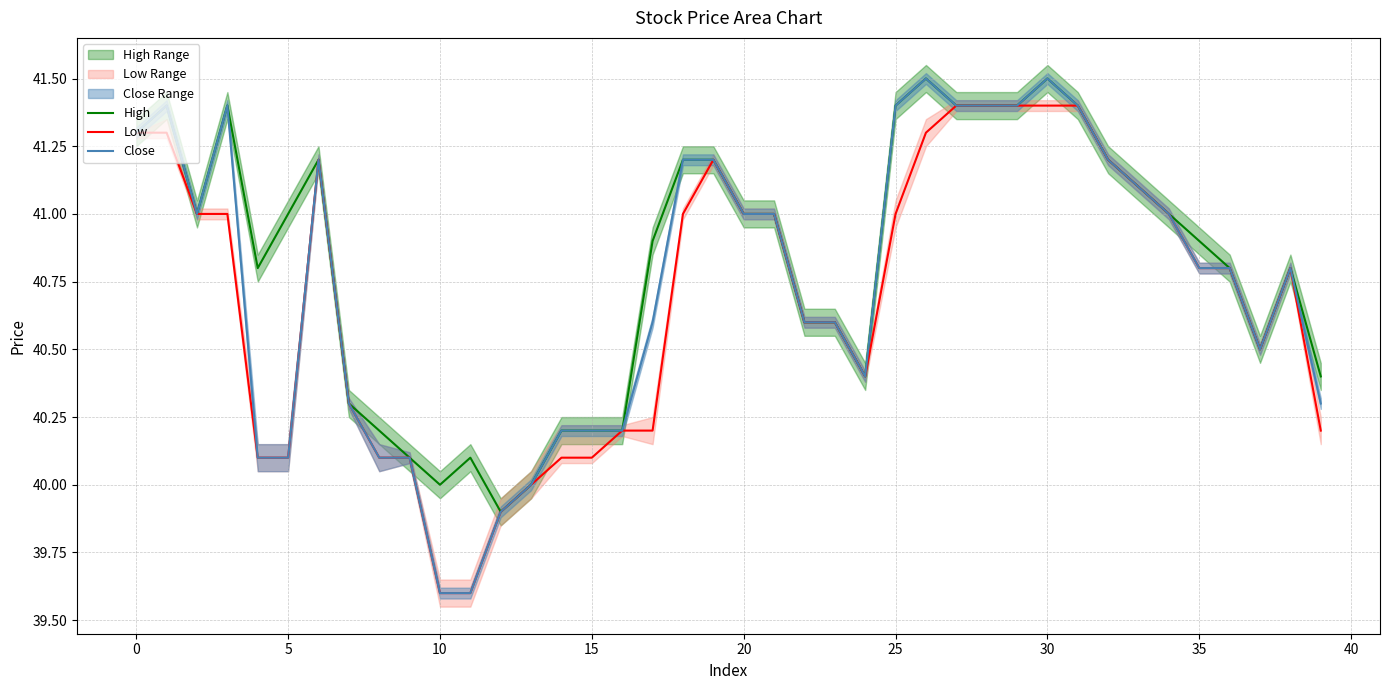

At which label is Low closest to 40?

13